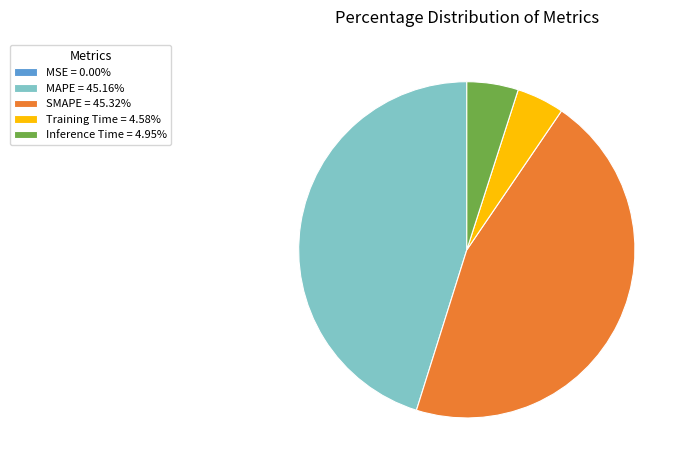

Does any single category account for the majority?

No